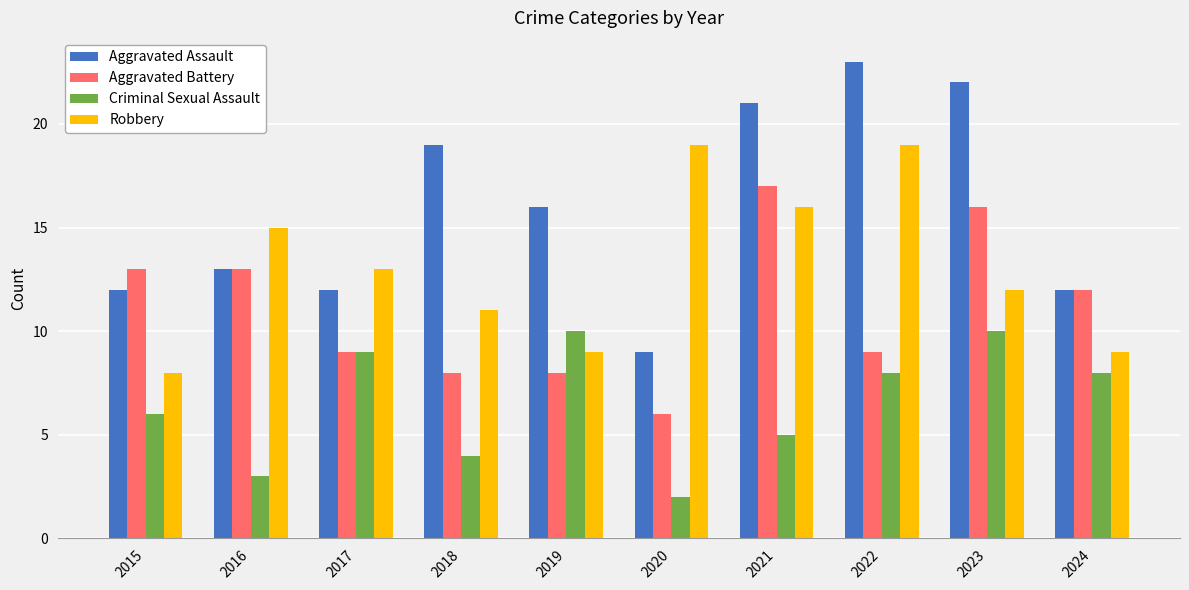

At which label is Aggravated Assault closest to 16?

2019